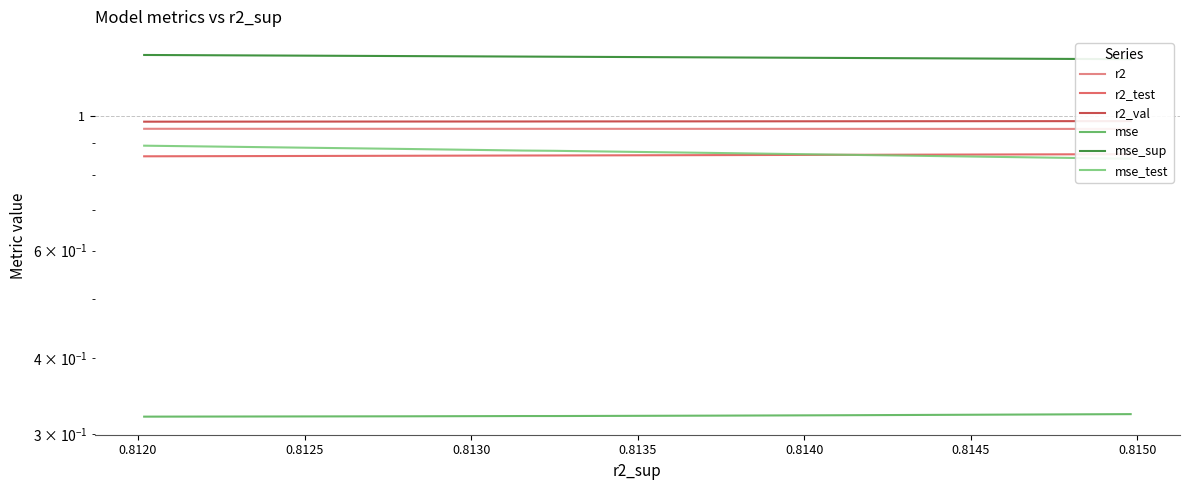

Does the chart display data point markers on the line(s)?

No